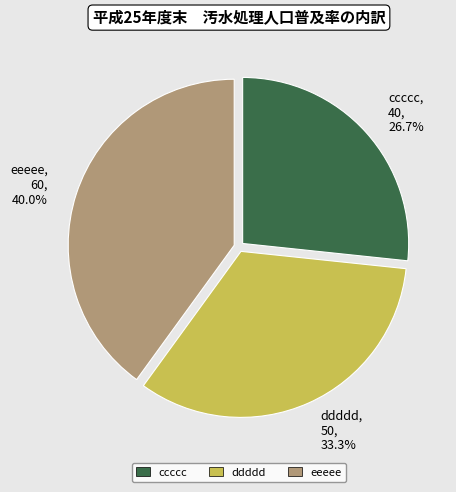

Approximately how many times larger is the value at ccccc compared to ddddd?

0.8